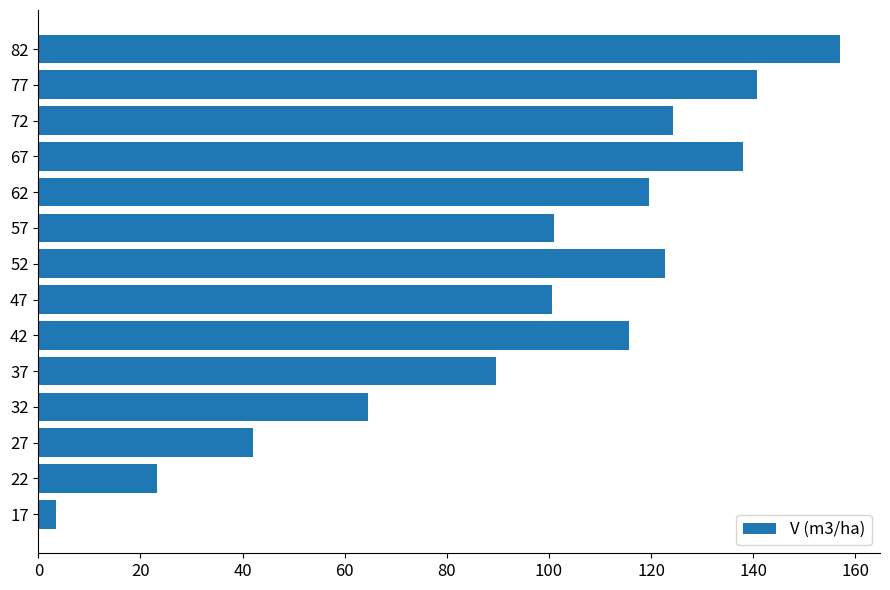

The chart shows a value of 23.3 at 22. True or false?

True